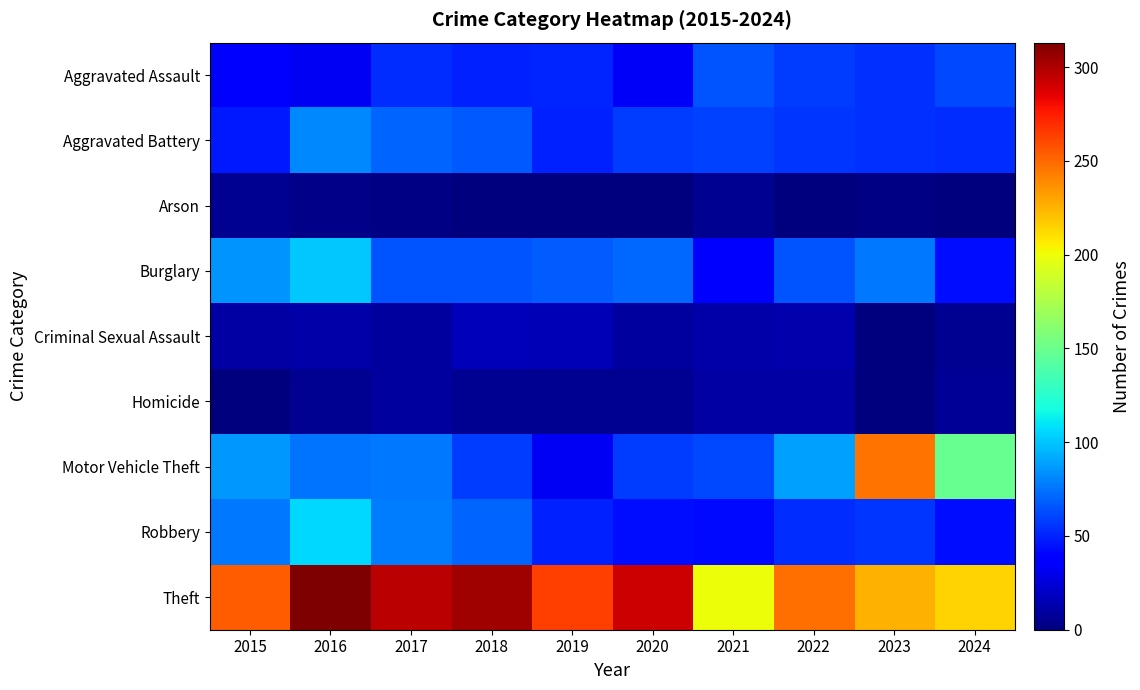

At how many categories does at least one series exceed 119?

10